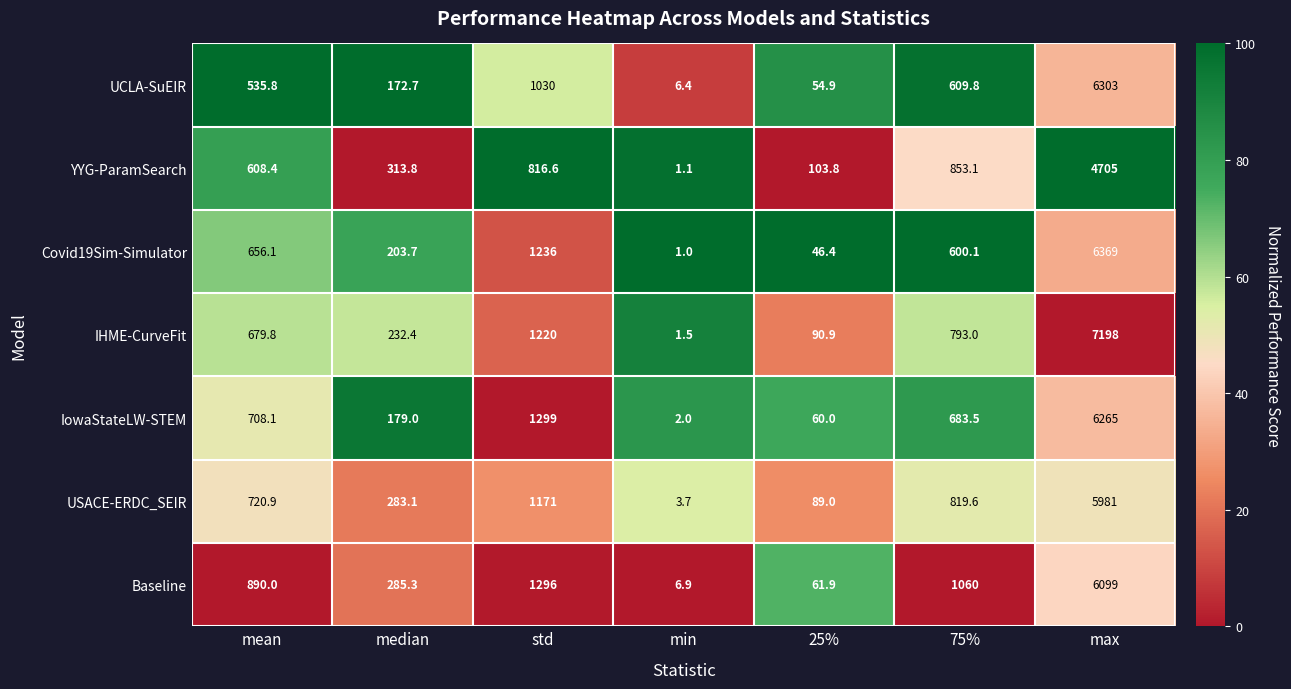

What is the approximate value of IowaStateLW-STEM at median?

179.0